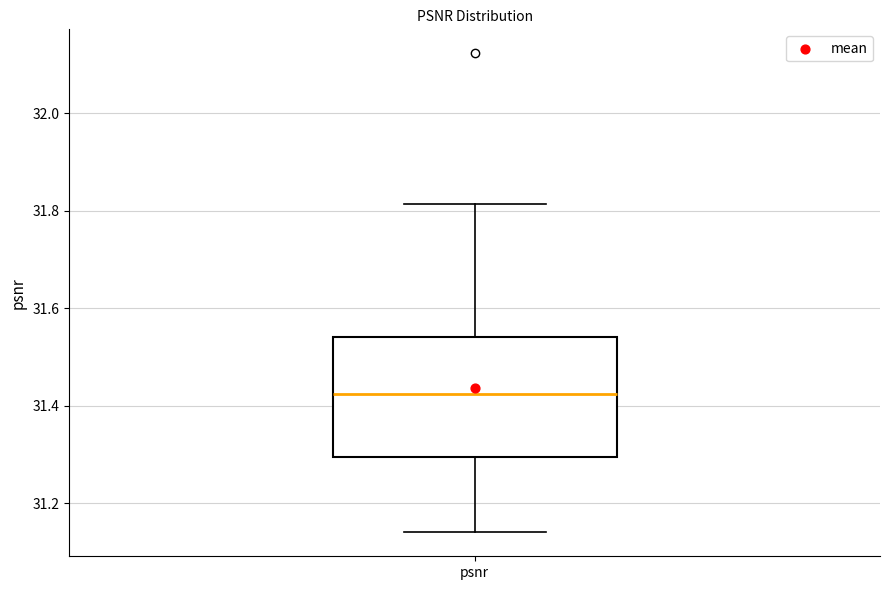

Where does the lower whisker of the box for psnr end on the y-axis? The values are not printed on the chart, so give them approximately, as read against the axis.

31.14